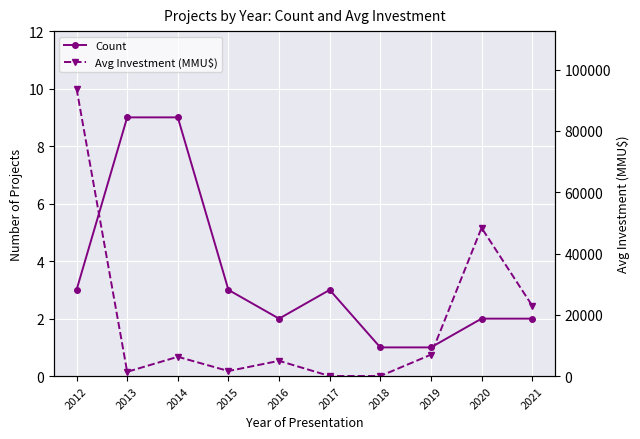

True or false: Avg Investment (MMU$) has a value of 40 at 2018.

True